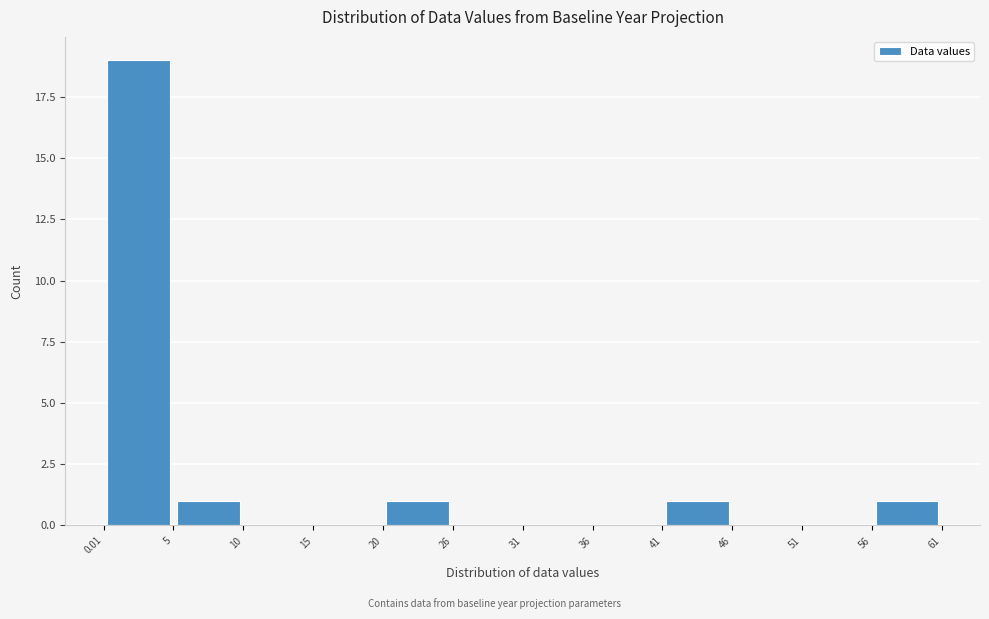

Reading left to right, transcribe this chart: for each bar, give the range it covers on the x-axis and its height. The values are not printed on the chart, so give them approximately, as read against the axis.

0.01 to 5: 19
5 to 10: 1
10 to 15: 0
15 to 20: 0
20 to 26: 1
26 to 31: 0
31 to 36: 0
36 to 41: 0
41 to 46: 1
46 to 51: 0
51 to 56: 0
56 to 61: 1